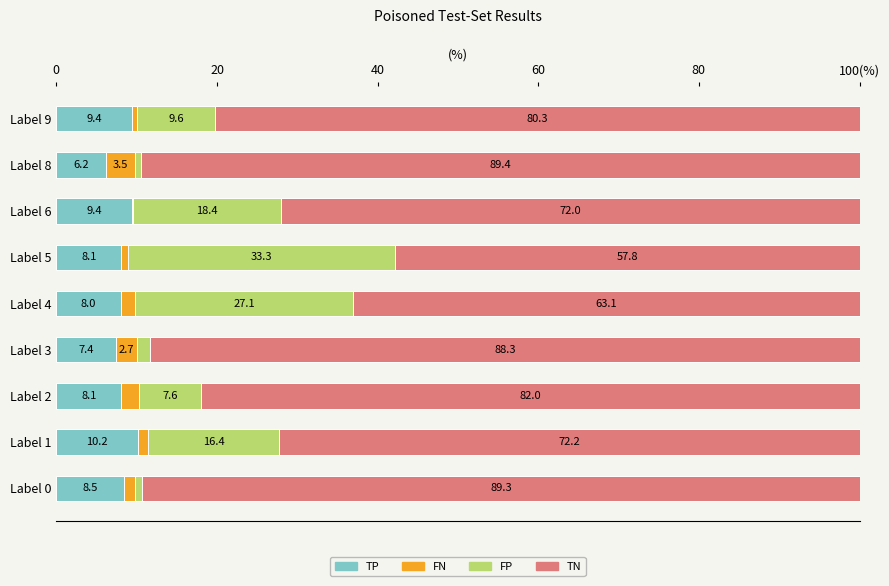

What are all the series names shown in the legend?

TP, FN, FP, TN